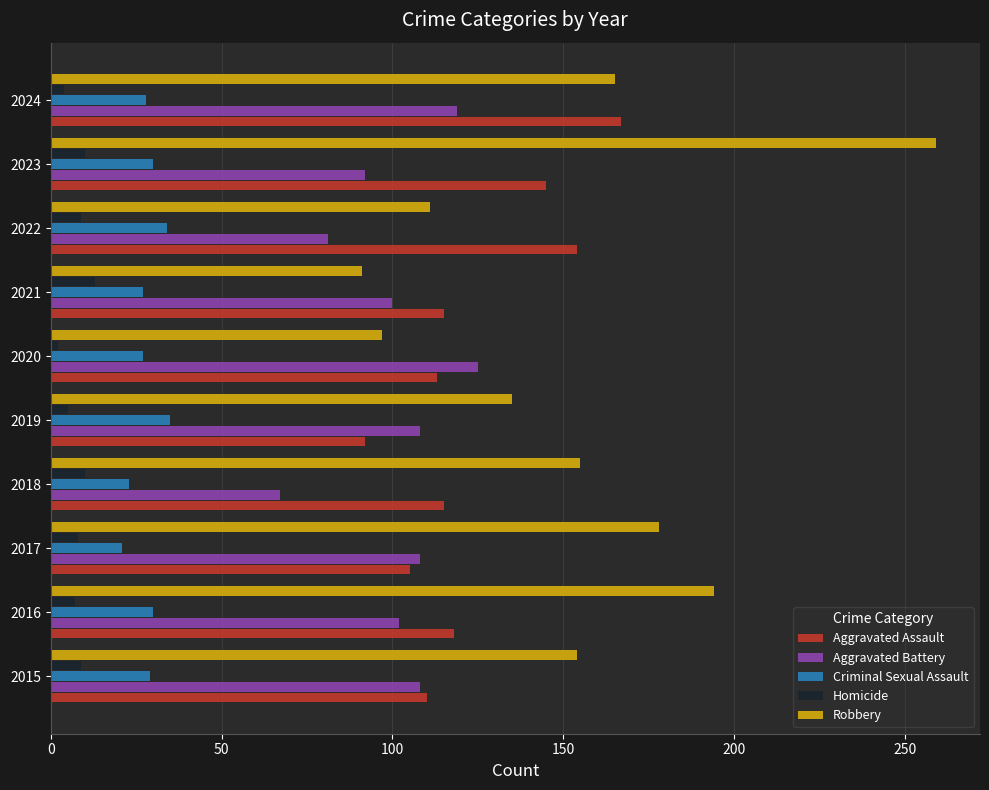

True or false: Aggravated Battery has a value of 102 at 2016.

True